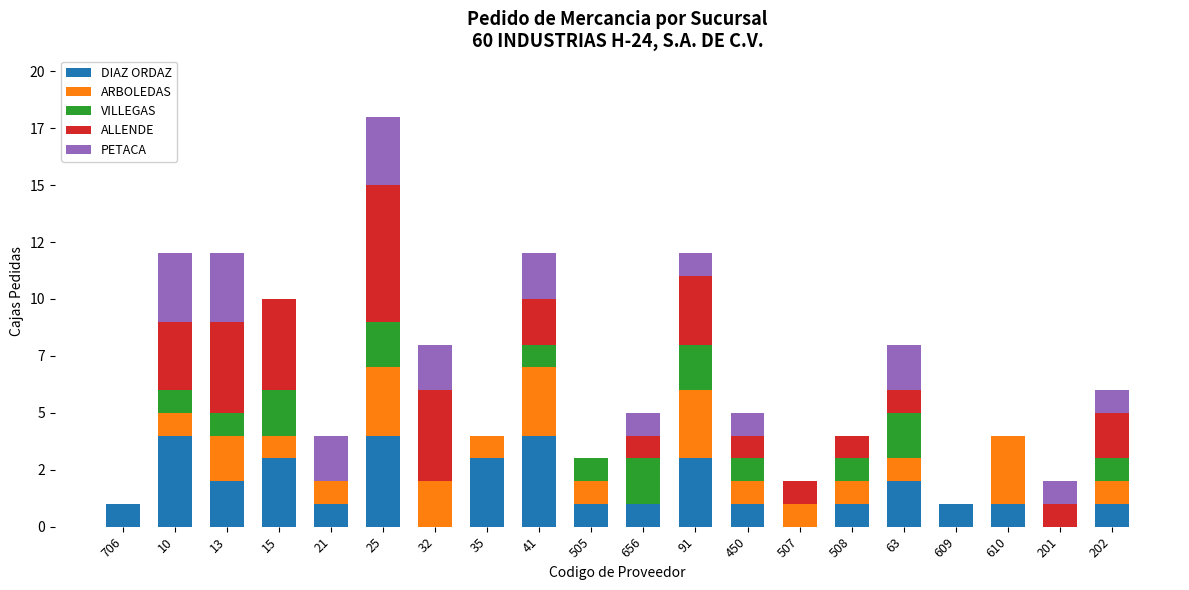

Are the bars horizontal?

No